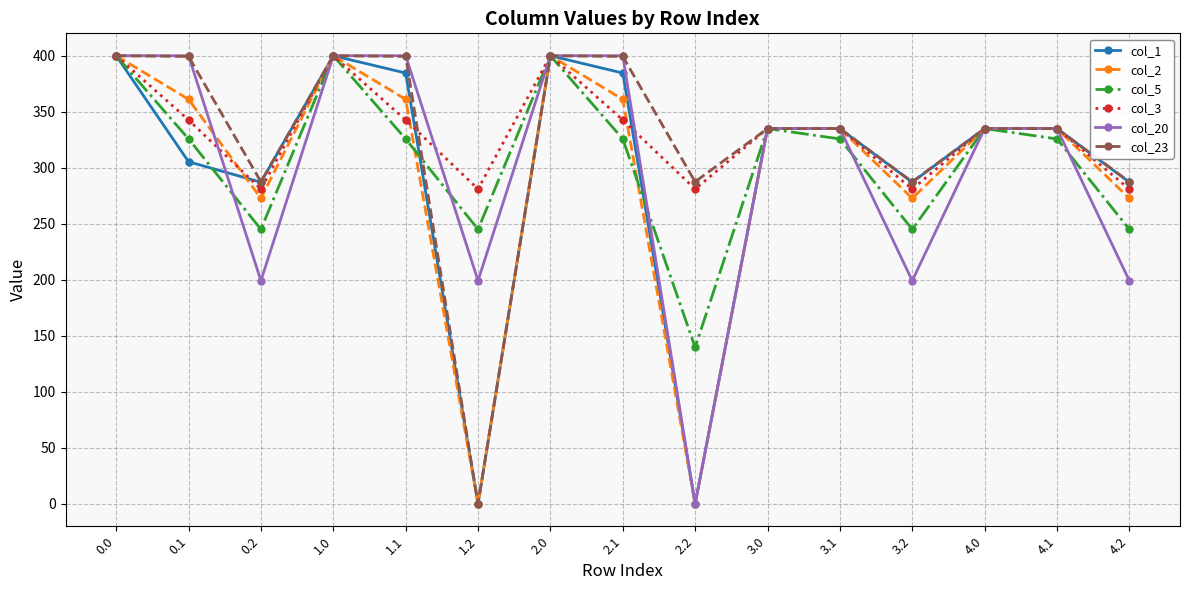

Which series has the largest total across all categories?

col_3